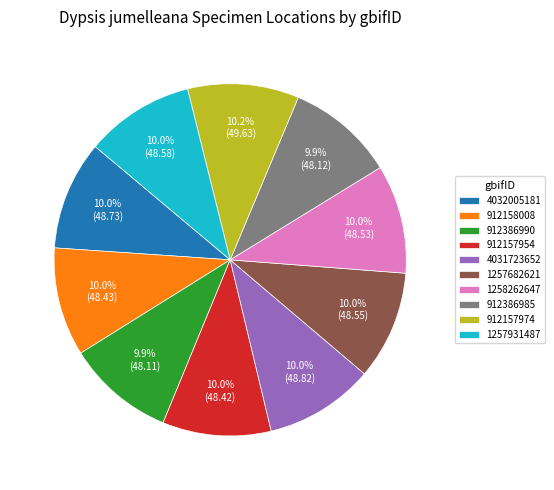

Is the sum of 4032005181 and 912386985 greater than half?

No